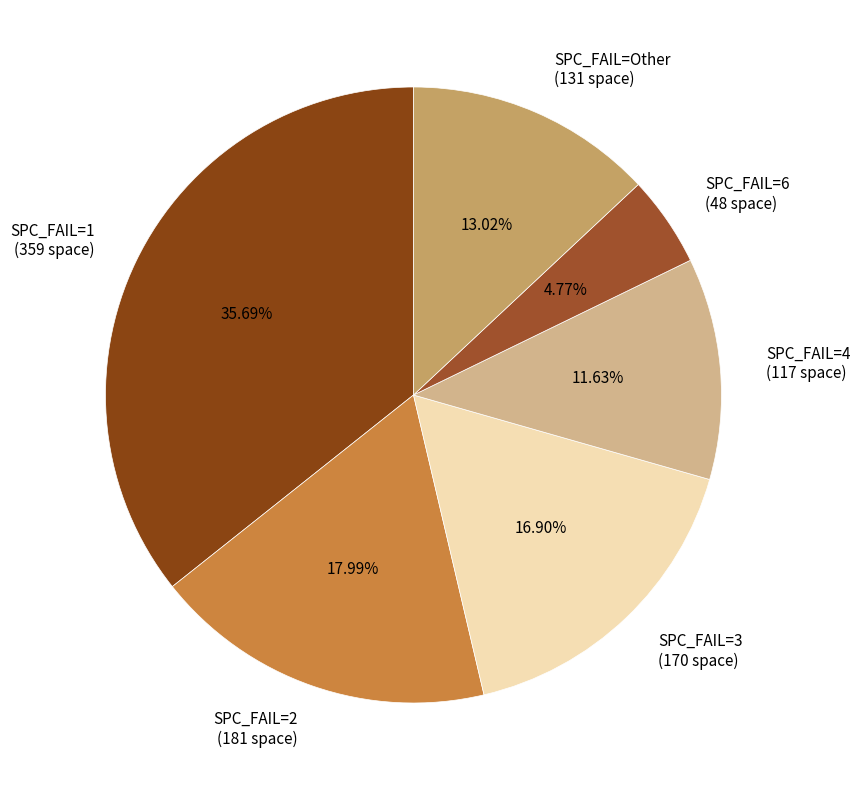

Rank the categories by value from highest to lowest.

SPC_FAIL=1 (359 space), SPC_FAIL=2 (181 space), SPC_FAIL=3 (170 space), SPC_FAIL=Other (131 space), SPC_FAIL=4 (117 space), SPC_FAIL=6 (48 space)